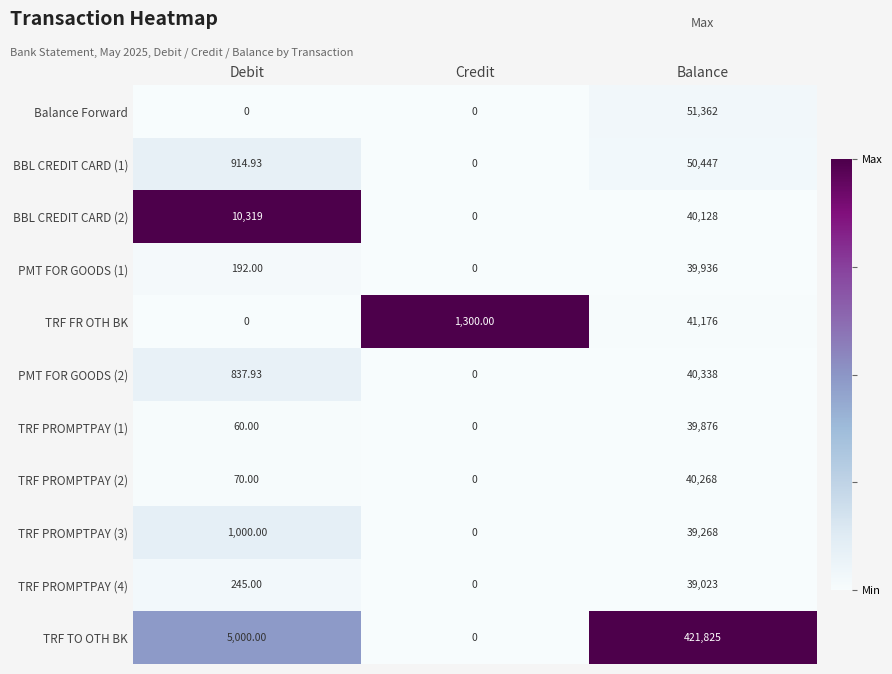

Which series has the largest range (max minus min)?

TRF TO OTH BK